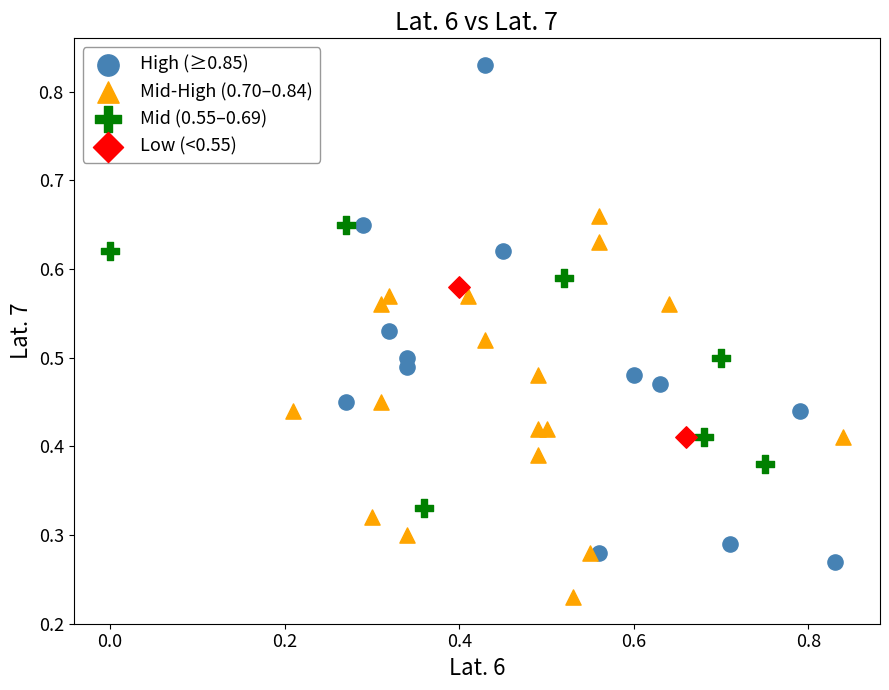

Which series contains the highest Y value?

High (≥0.85)